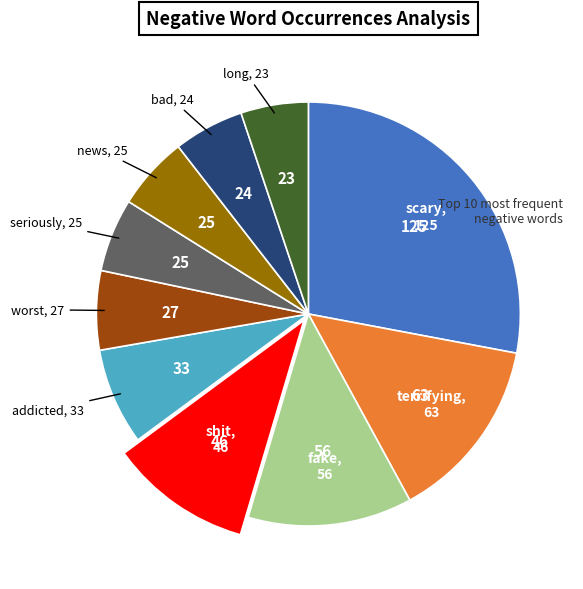

How many segments does this pie chart have?

10